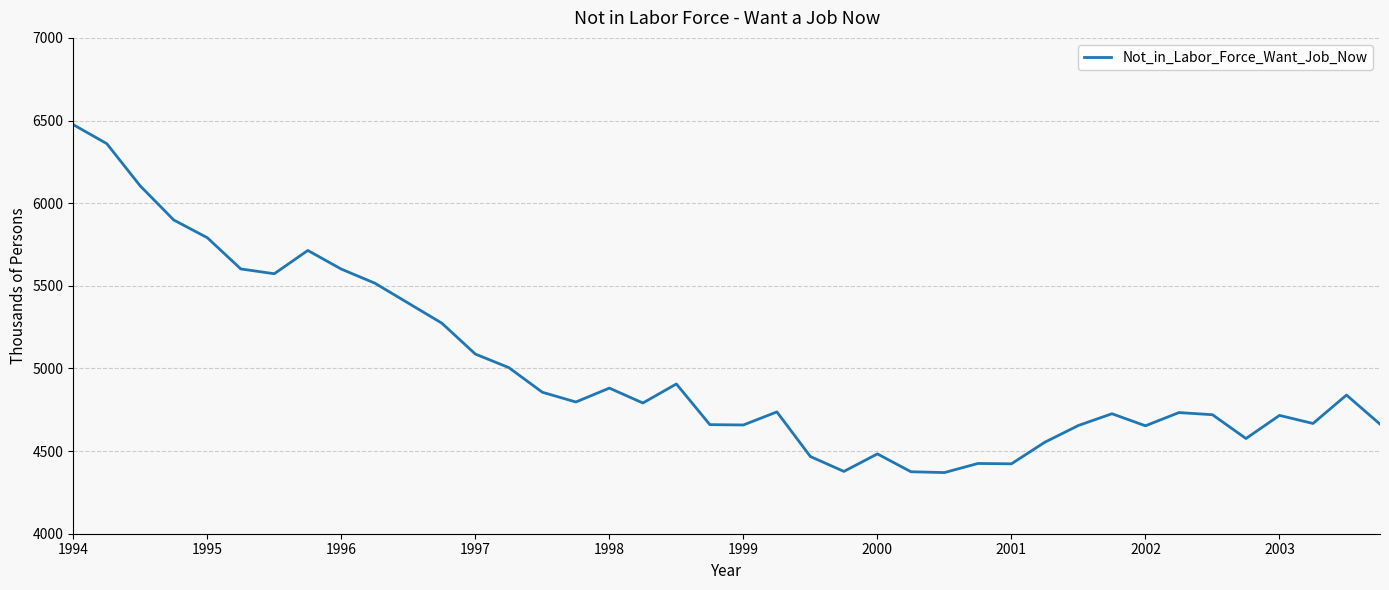

What is the difference between the maximum and minimum values?

2105